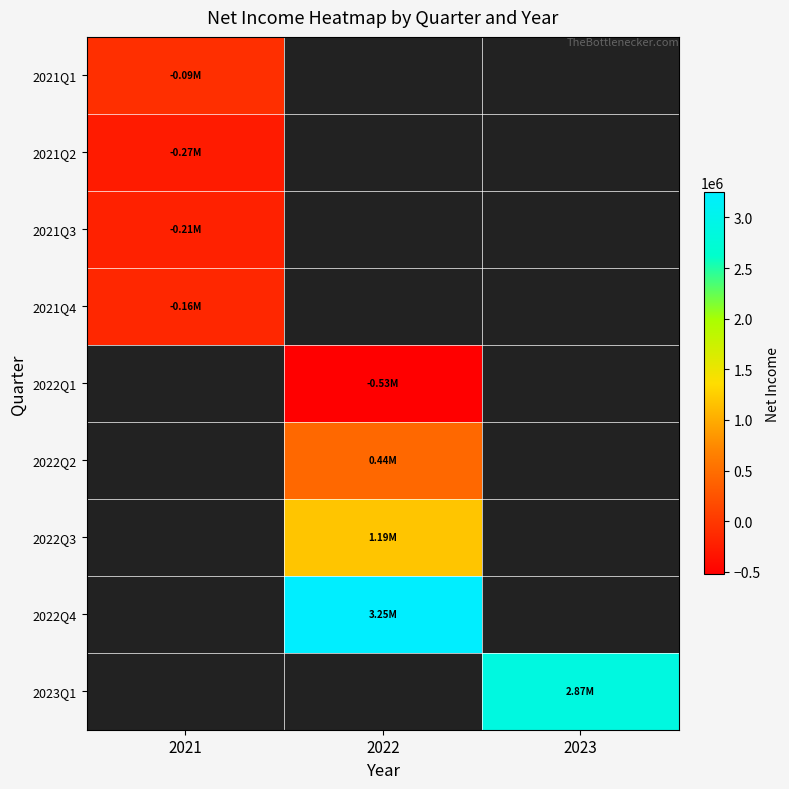

Which has a higher value, 2021 or 2023?

2023